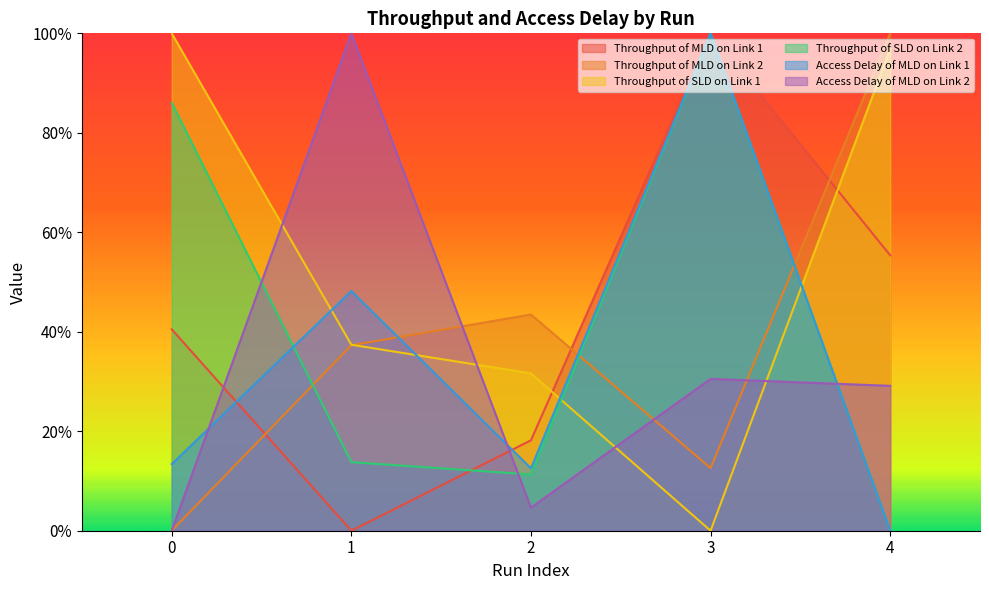

Which category has the highest value across all series?

3